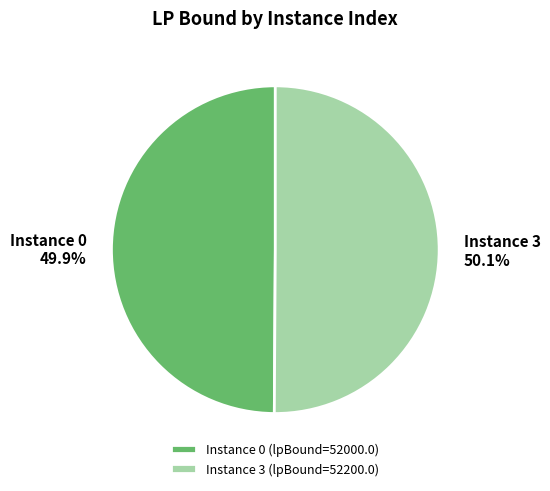

What is the ratio of the value at Instance 0 (lpBound=52000.0) to the value at Instance 3 (lpBound=52200.0)?

1.0